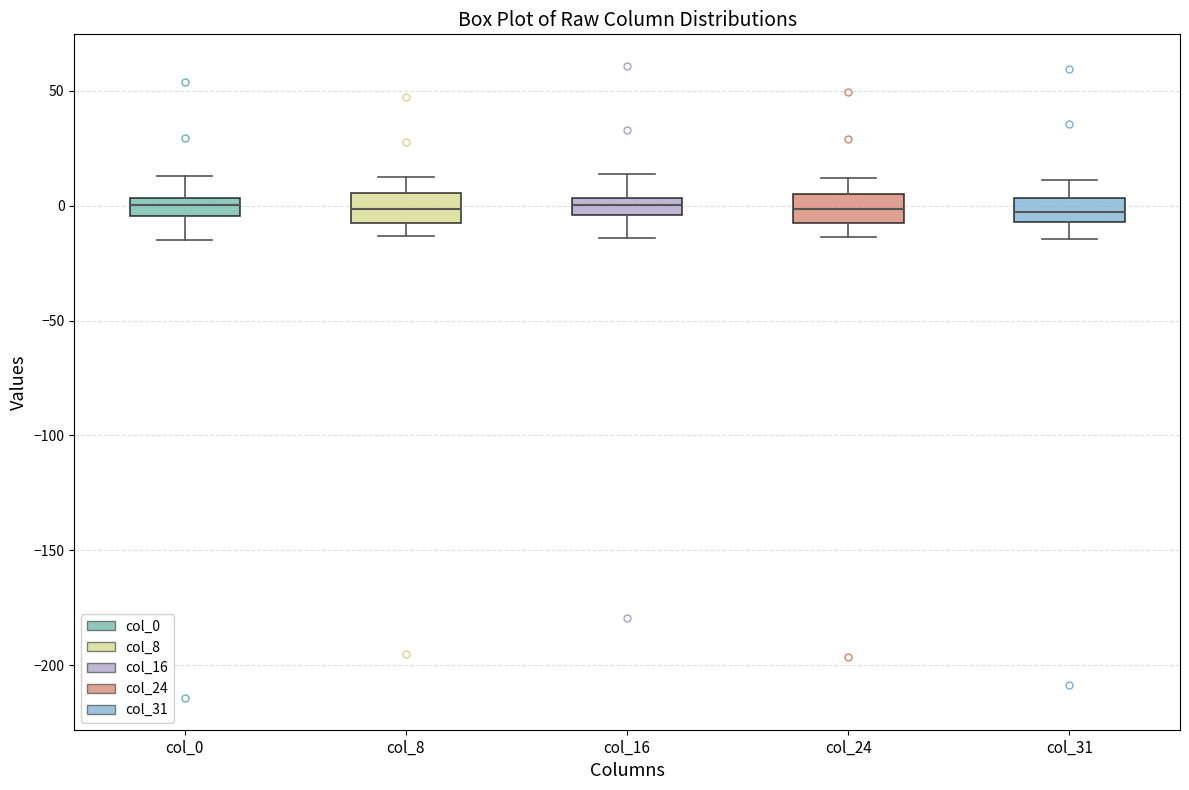

Where does the median line of the box for col_0 sit on the y-axis? The values are not printed on the chart, so give them approximately, as read against the axis.

0